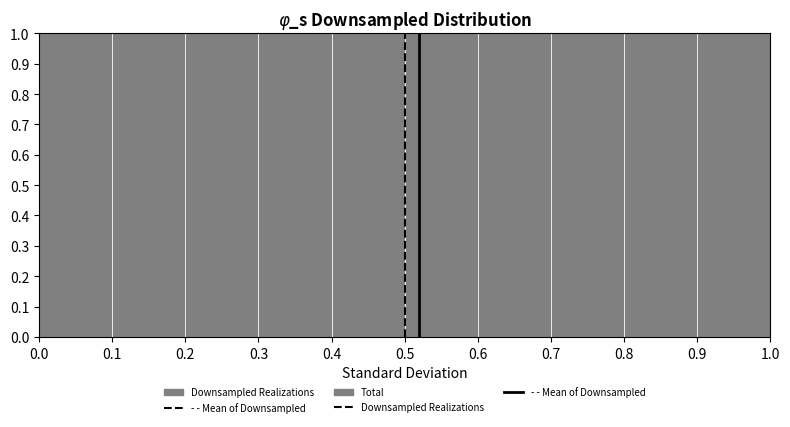

How tall is the bar that spans 0.9 to 1.0 on the x-axis? The values are not printed on the chart, so give them approximately, as read against the axis.

1